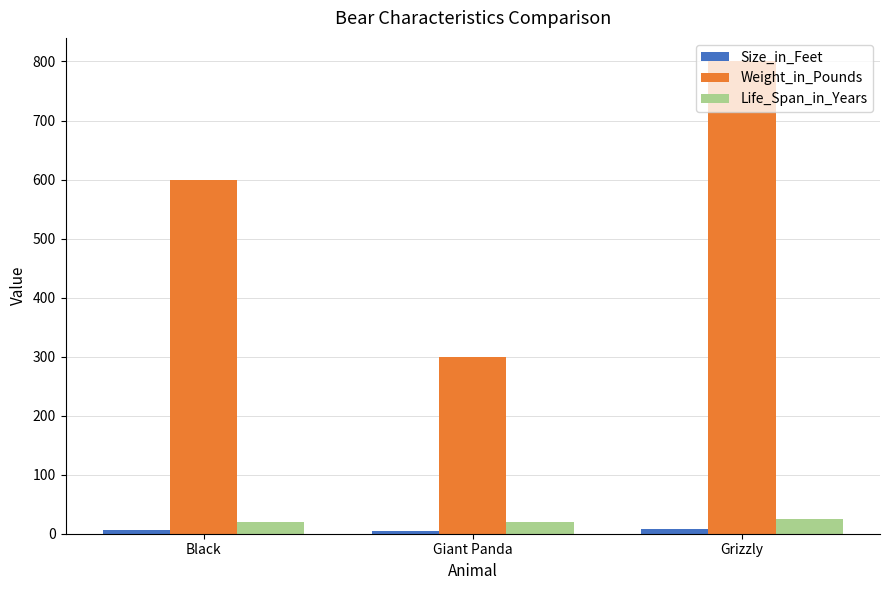

Which label corresponds to the largest value in the chart?

Grizzly